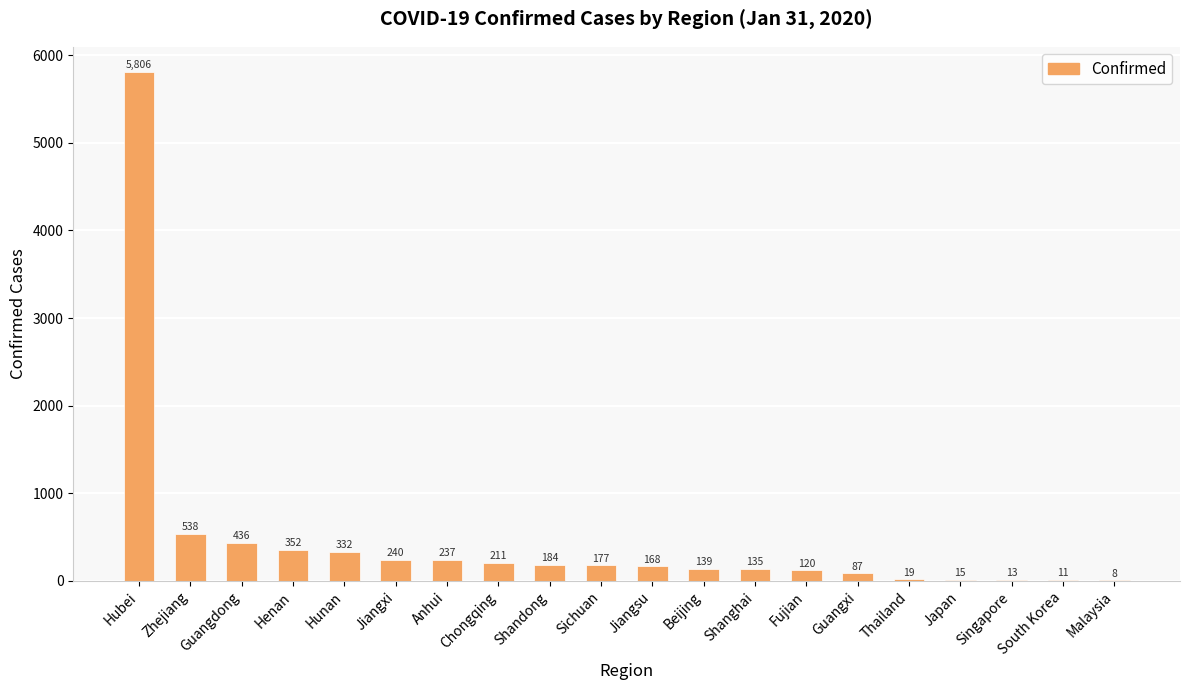

Are the bars horizontal?

No